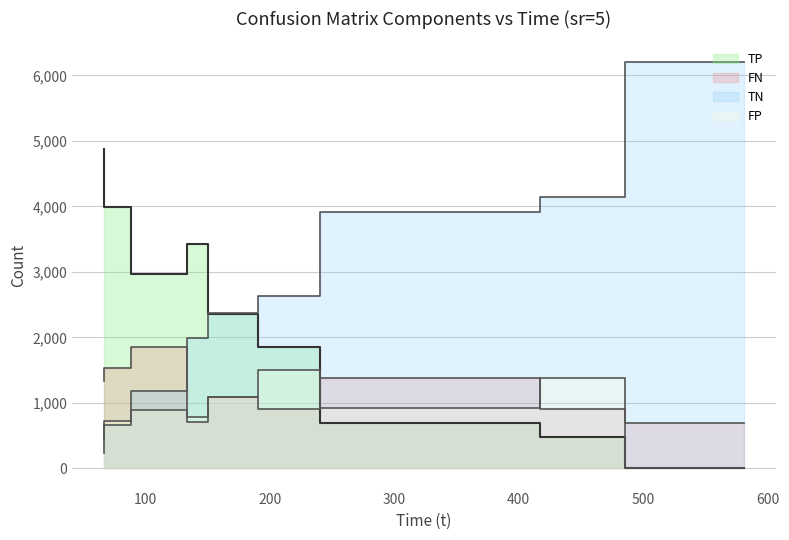

Reading right to left, transcribe all the data shown in this chart.

TP: 0.0	479.4	685.0	1857.9	2355.8	3426.4	2974.0	3994.3	4882.1
FN: 690.0	900.6	1377.0	901.1	1090.2	713.6	1857.0	1524.7	1328.9
TN: 6211.0	4138.1	3912.9	2638.6	2370.5	1983.2	1172.8	653.8	236.2
FP: 0.0	1382.9	926.1	1503.4	1084.5	777.8	897.2	728.2	453.8